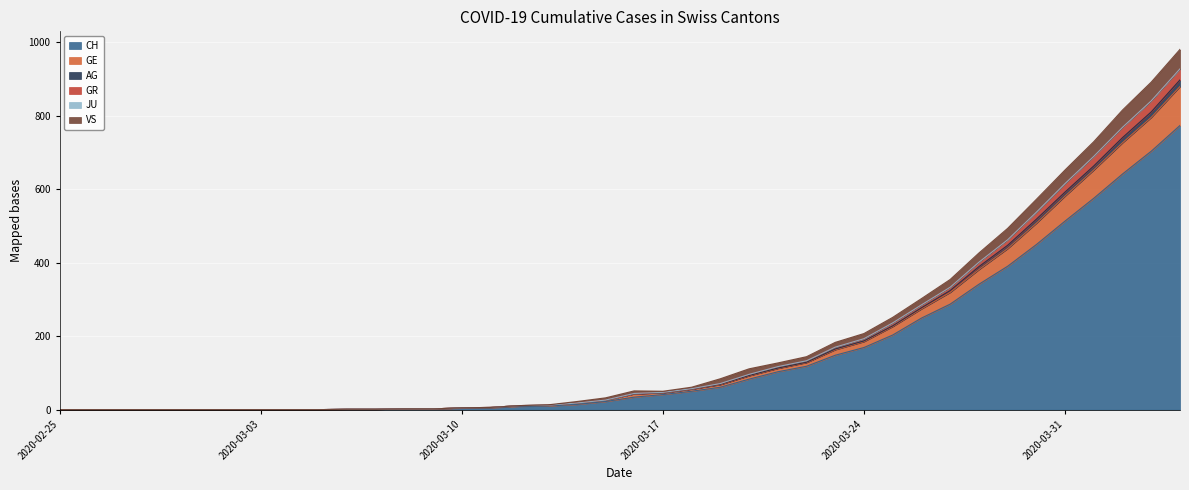

What is the maximum value for CH?

773